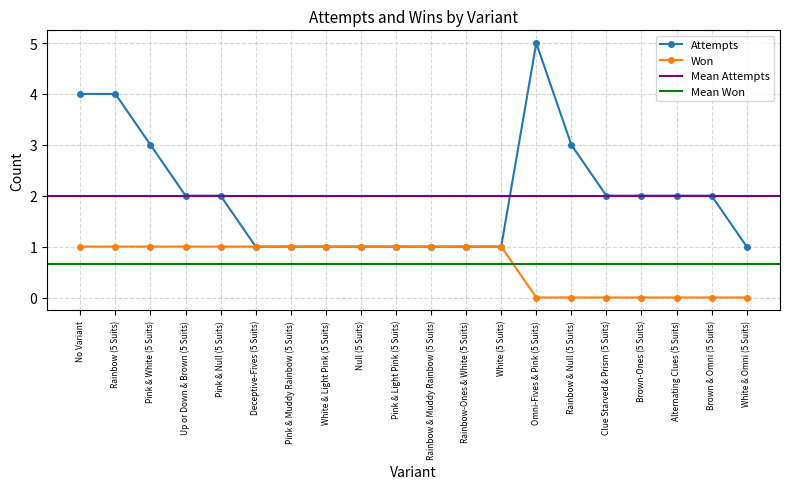

The won series shows 1 at Rainbow-Ones & White (5 Suits). True or false?

False